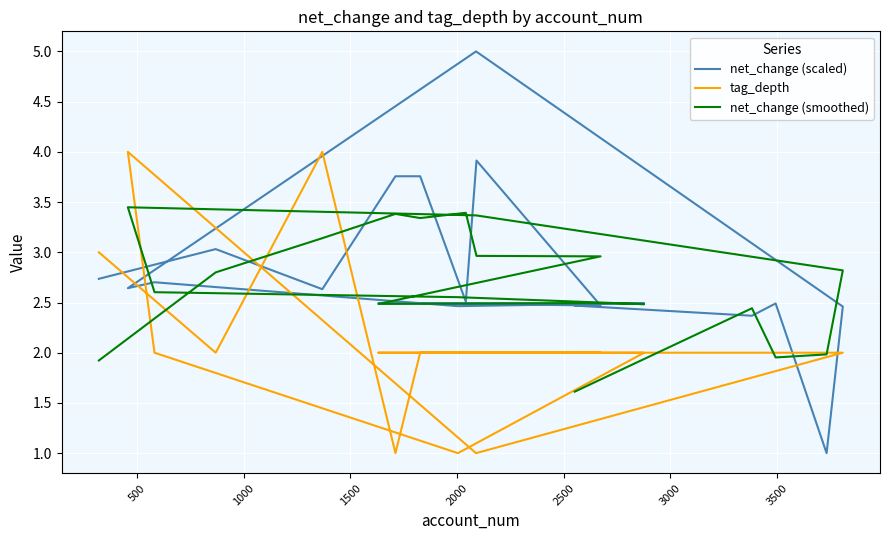

What is the label of the 5th point from the left?

2000